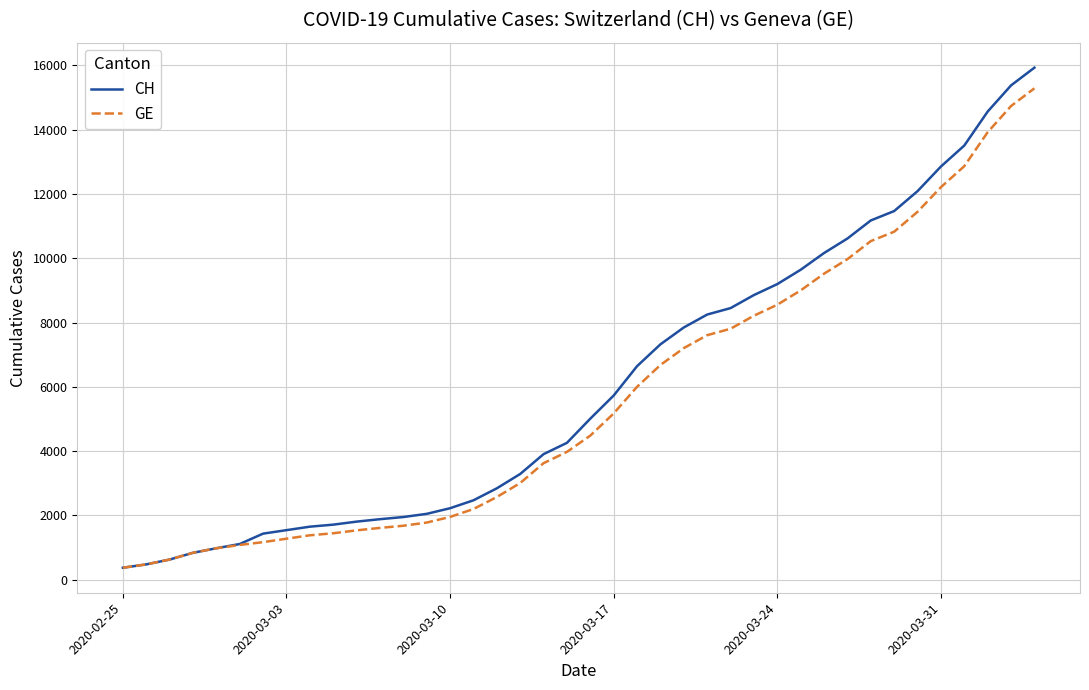

Is this an area chart (filled region under the line)?

No